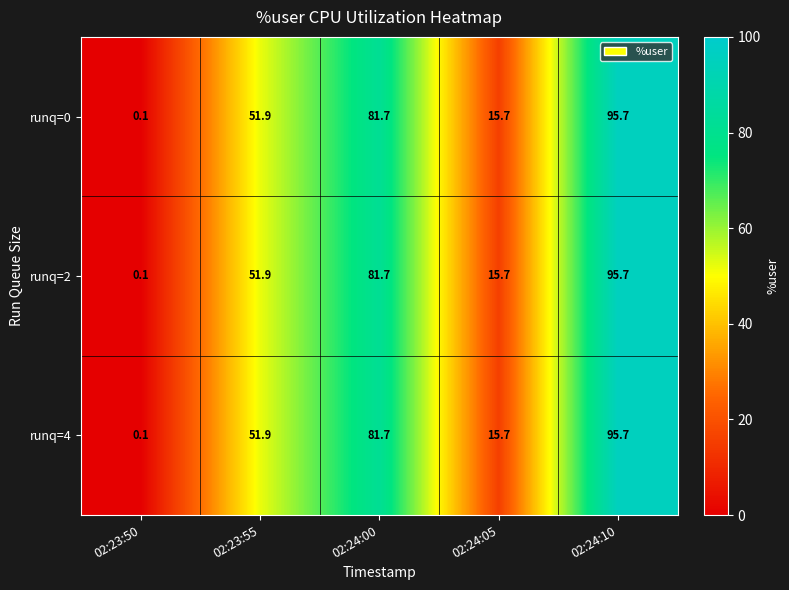

What is the sum of the runq=4 values at 02:23:55 and 02:24:05?

67.6